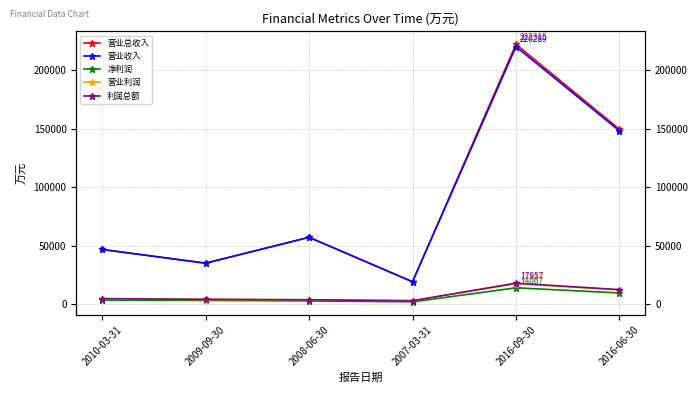

Is it true that 营业总收入 equals 46812 at 2010-03-31?

True